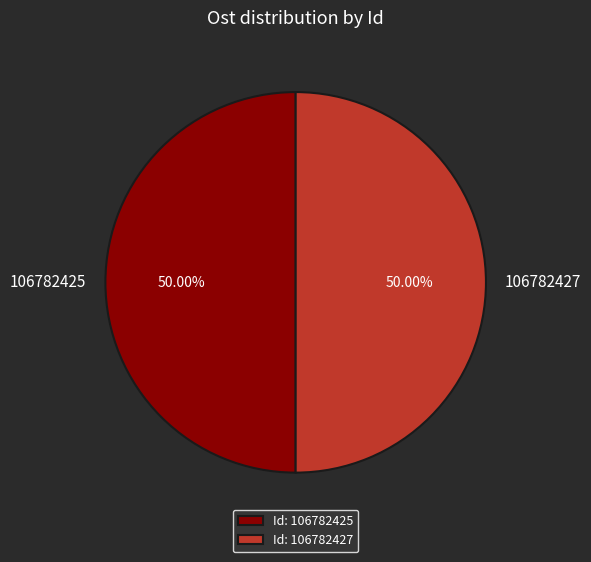

To the nearest percent, what is the average slice percentage?

50%